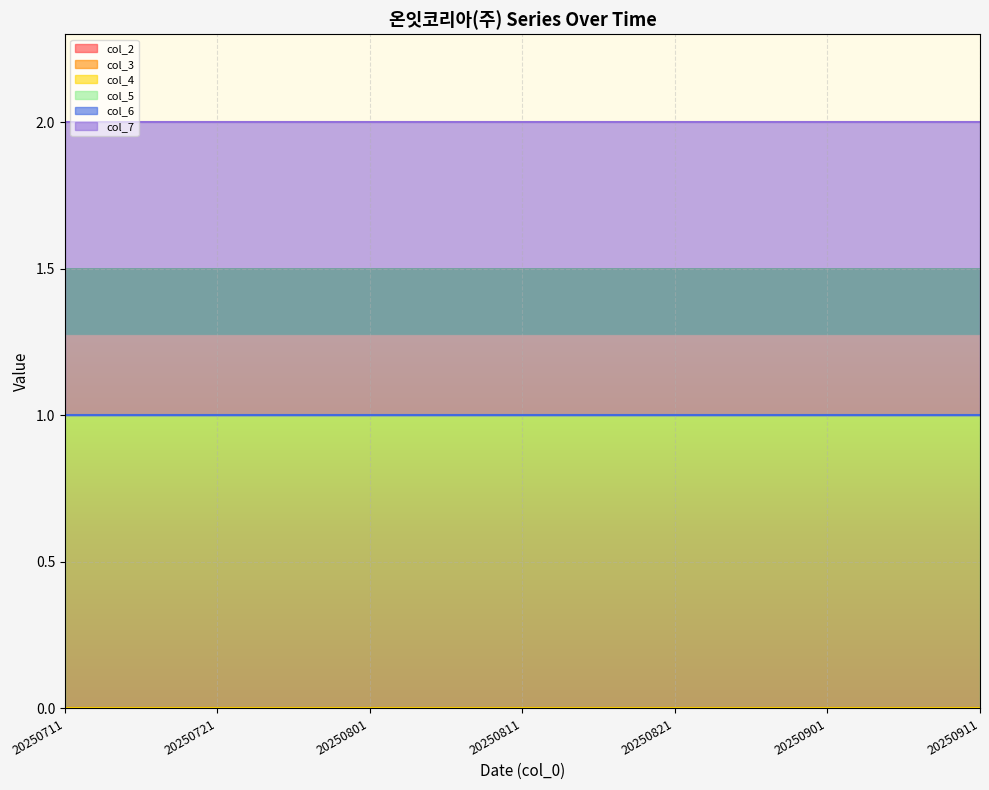

Reading left to right, transcribe all the data shown in this chart.

col_2: 0	0	0	0	0	0	0
col_3: 0	0	0	0	0	0	0
col_4: 0	0	0	0	0	0	0
col_5: 1	1	1	1	1	1	1
col_6: 0	0	0	0	0	0	0
col_7: 1	1	1	1	1	1	1